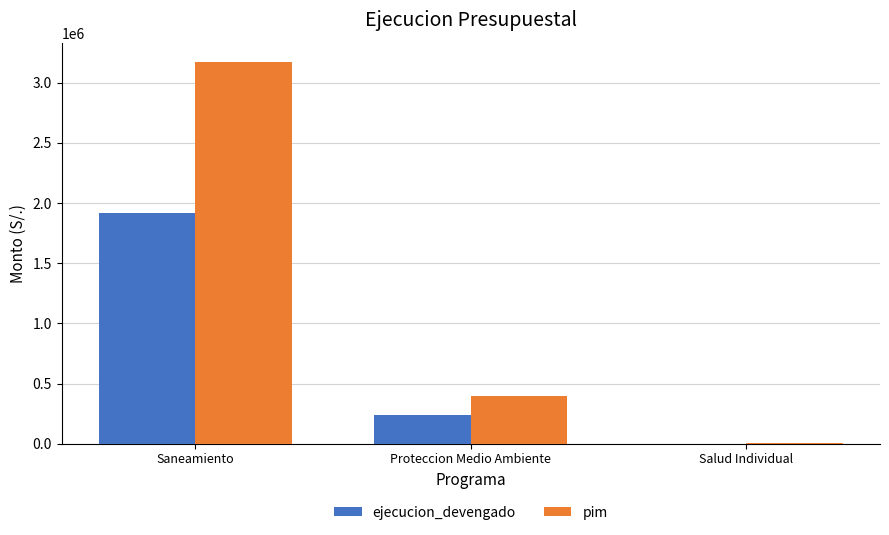

Reading right to left, transcribe all the data shown in this chart.

ejecucion_devengado: Salud Individual=0	Proteccion Medio Ambiente=240000	Saneamiento=1913446
pim: Salud Individual=5000	Proteccion Medio Ambiente=400000	Saneamiento=3173324